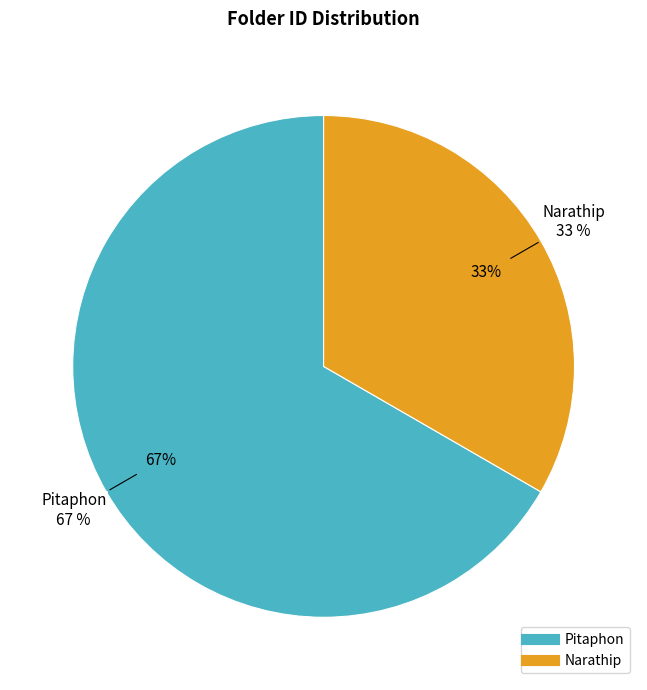

Rank the categories by value from highest to lowest.

Pitaphon, Narathip